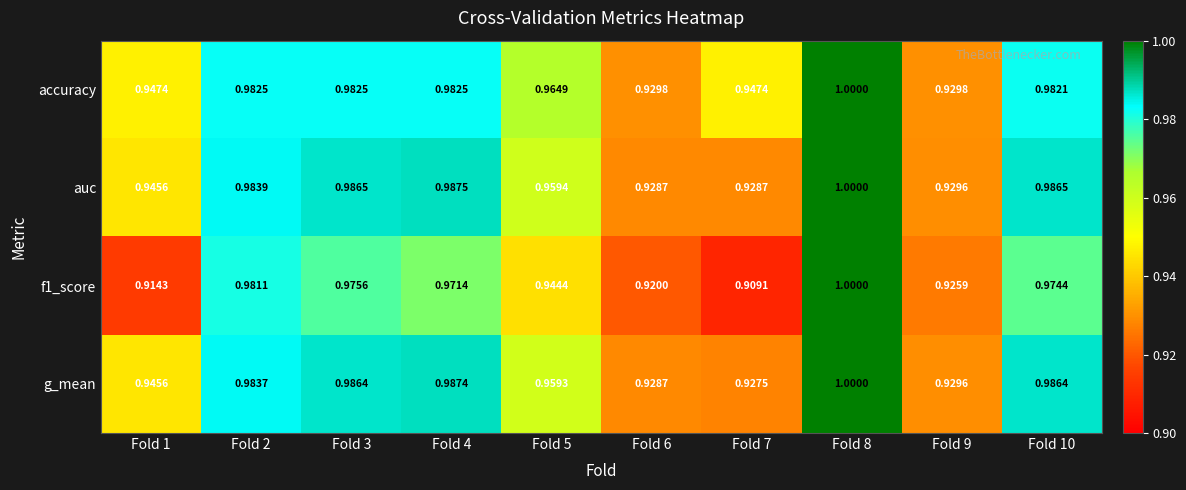

Which series changed the most between Fold 1 and Fold 7?

g_mean